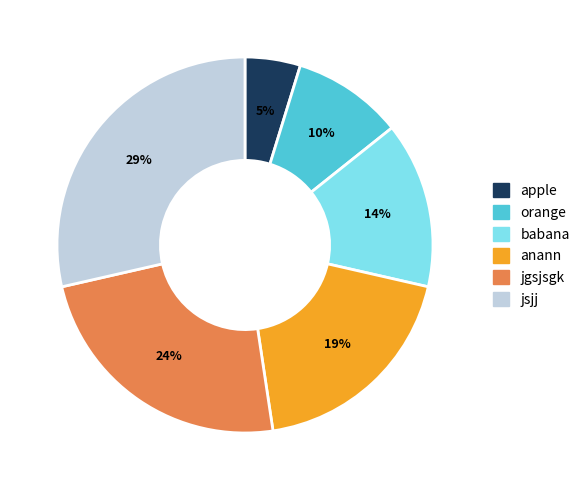

What percentage is the jsjj slice, to the nearest percent?

29%